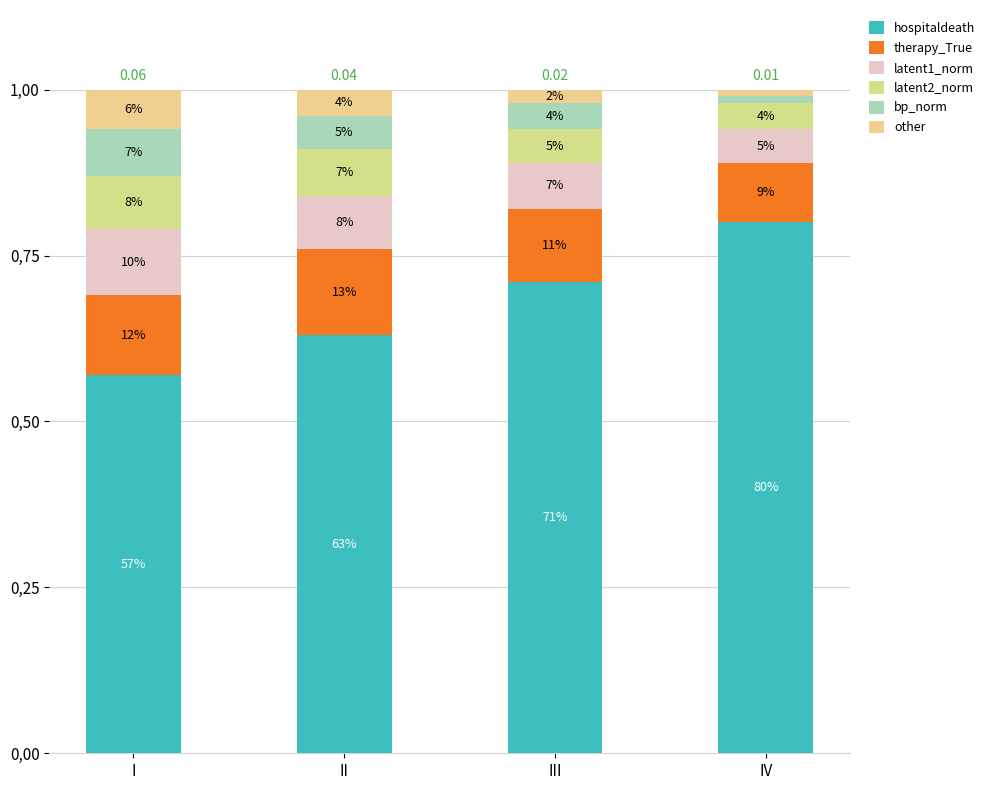

What is the sum of the therapy_True values at IV and I?

0.2